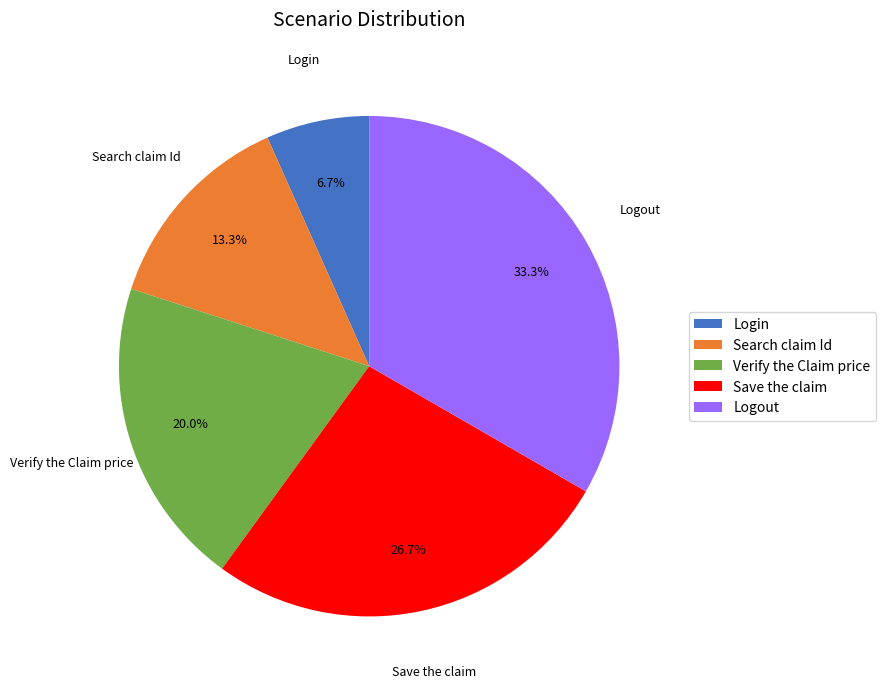

What percentage is NOT represented by Save the claim?

73.3%